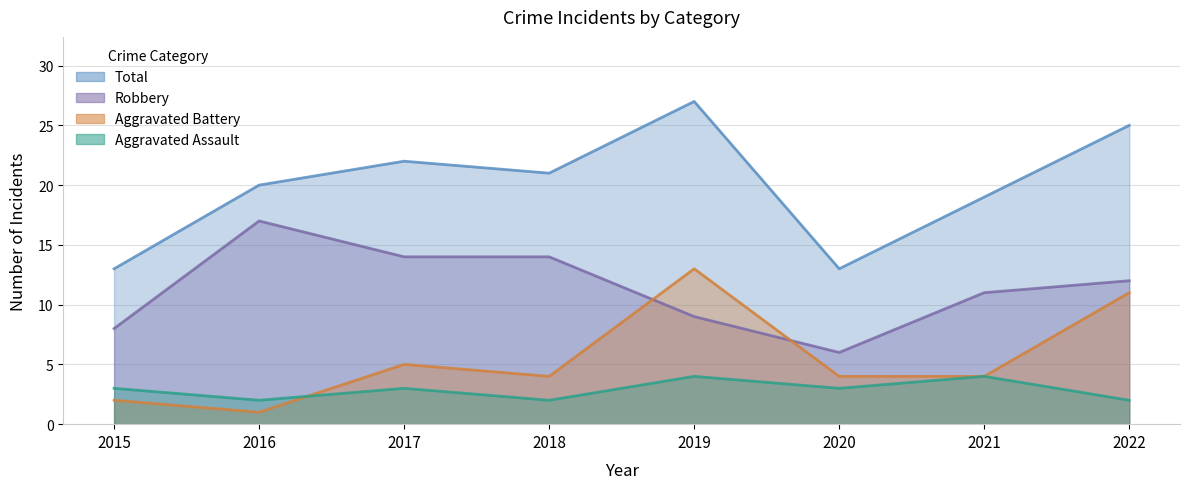

At how many categories does at least one series exceed 8?

8